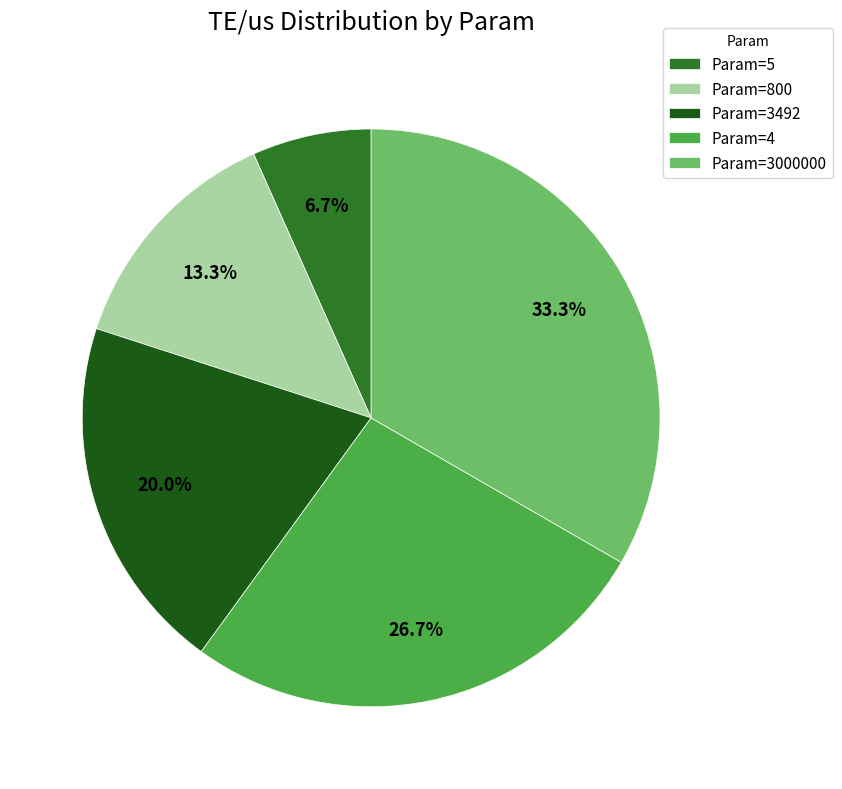

Which slice is the largest?

Param=3000000